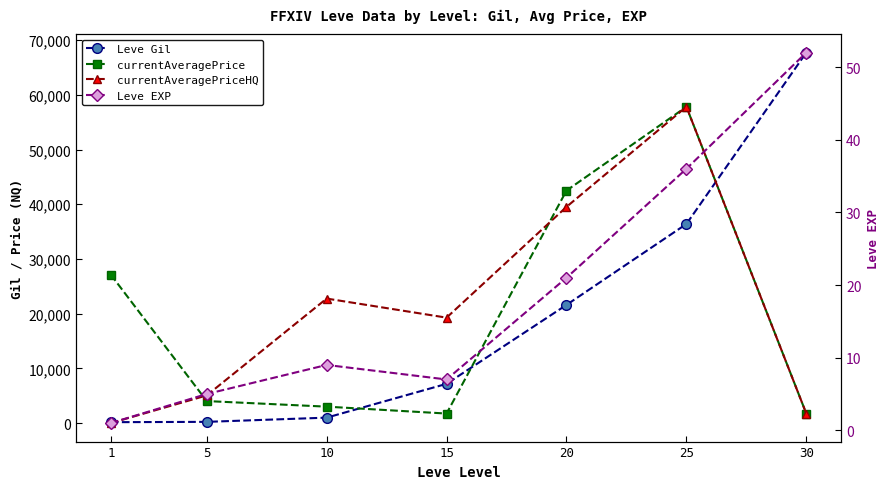

Reading right to left, extract all data points from this chart.

Leve Gil: 30=67730.0	25=36390.0	20=21600.0	15=7170.0	10=990.0	5=220.0	1=160.0
currentAveragePrice: 30=1726.5	25=57819.6	20=42497.5	15=1737.6	10=3000.0	5=4020.5	1=27128.0
currentAveragePriceHQ: 30=1726.5	25=57819.6	20=39519.0	15=19271.0	10=22757.0	5=5053.2	1=0.0
Leve EXP: 30=52.0	25=36.0	20=21.0	15=7.0	10=9.0	5=5.0	1=1.0